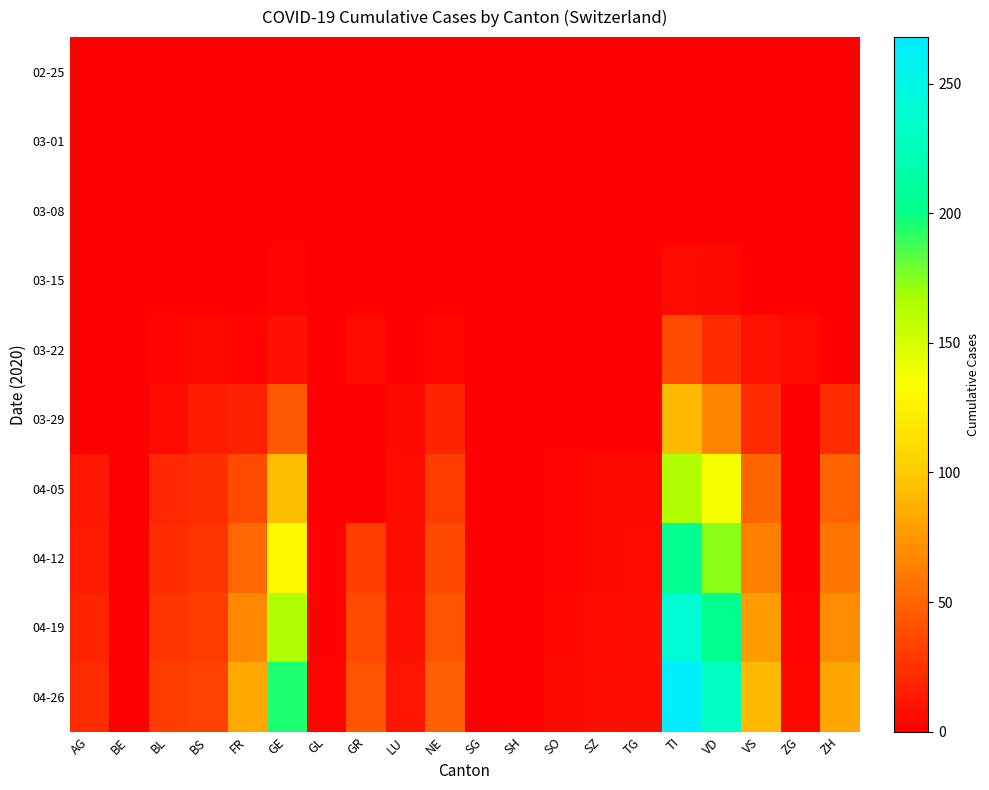

At how many categories does at least one series exceed 24?

10